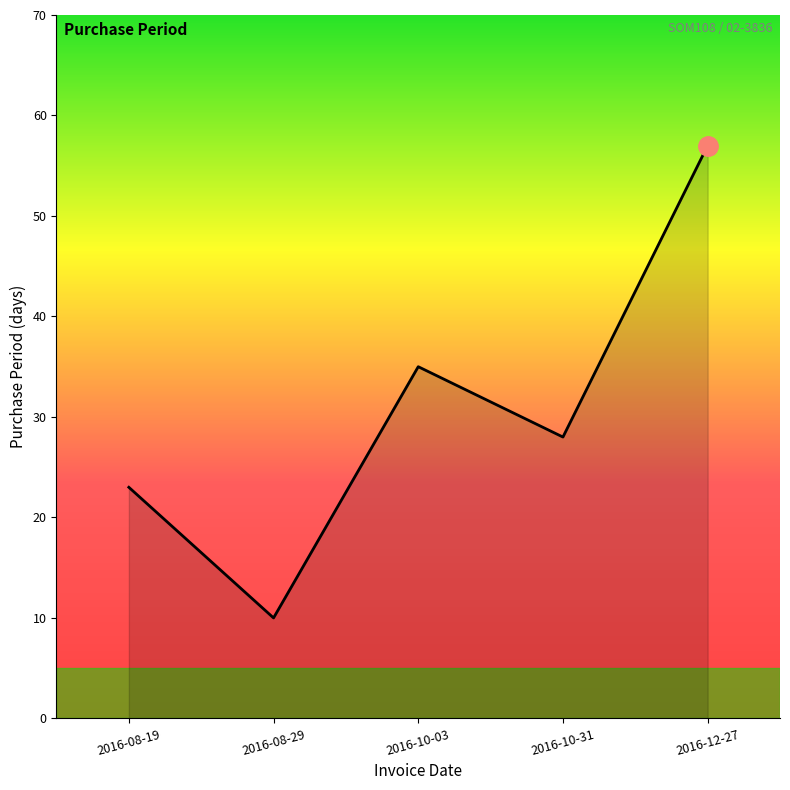

Where does the data first go above 28?

2016-10-03